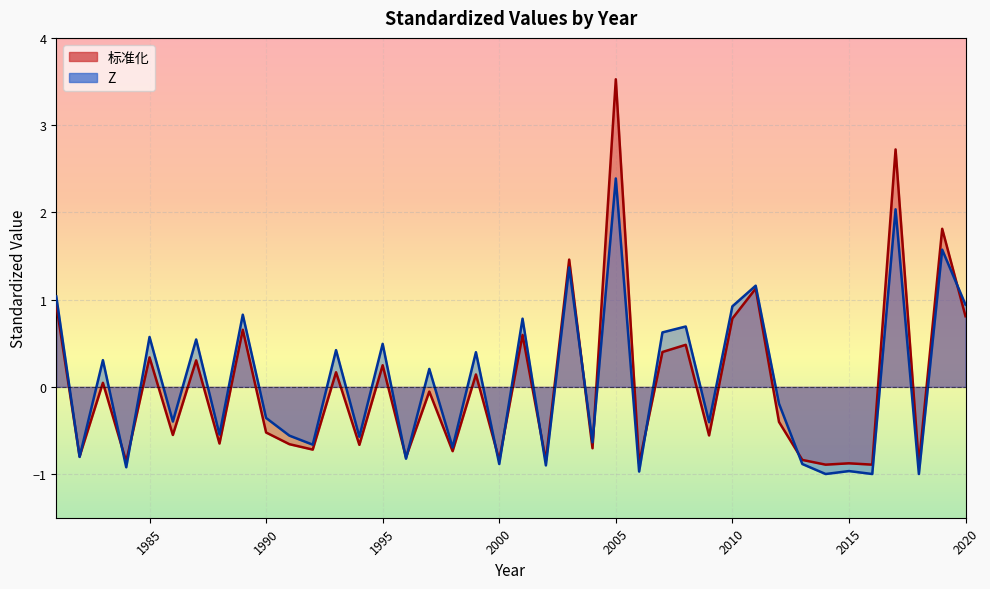

True or false: 标准化 has a value of 0.1 at 1999.

True